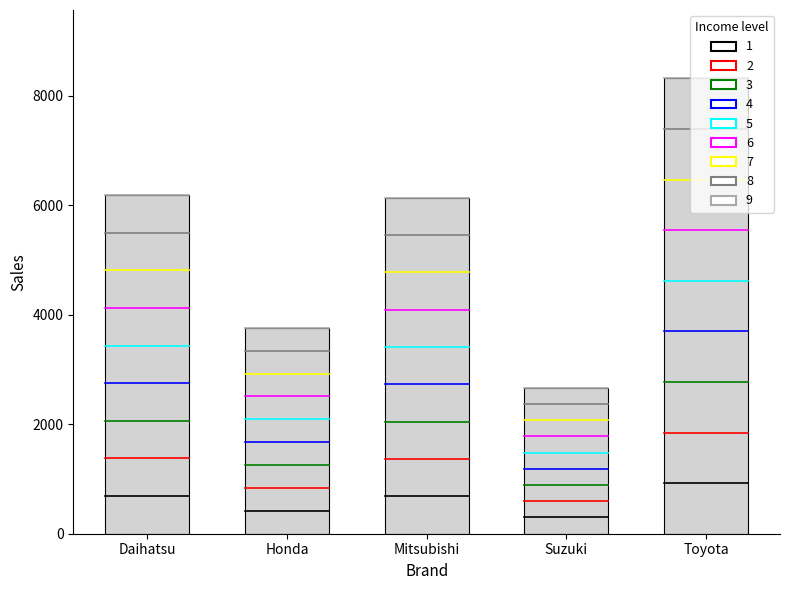

How many categories are shown in the chart?

5